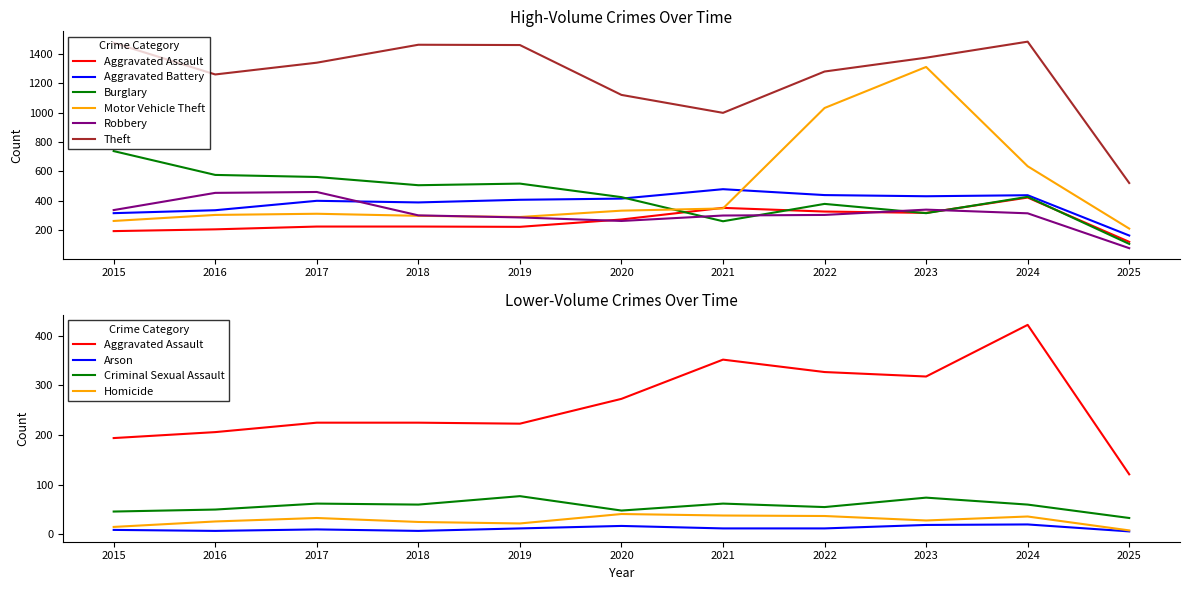

At which category is the sum across all series the highest?

2023